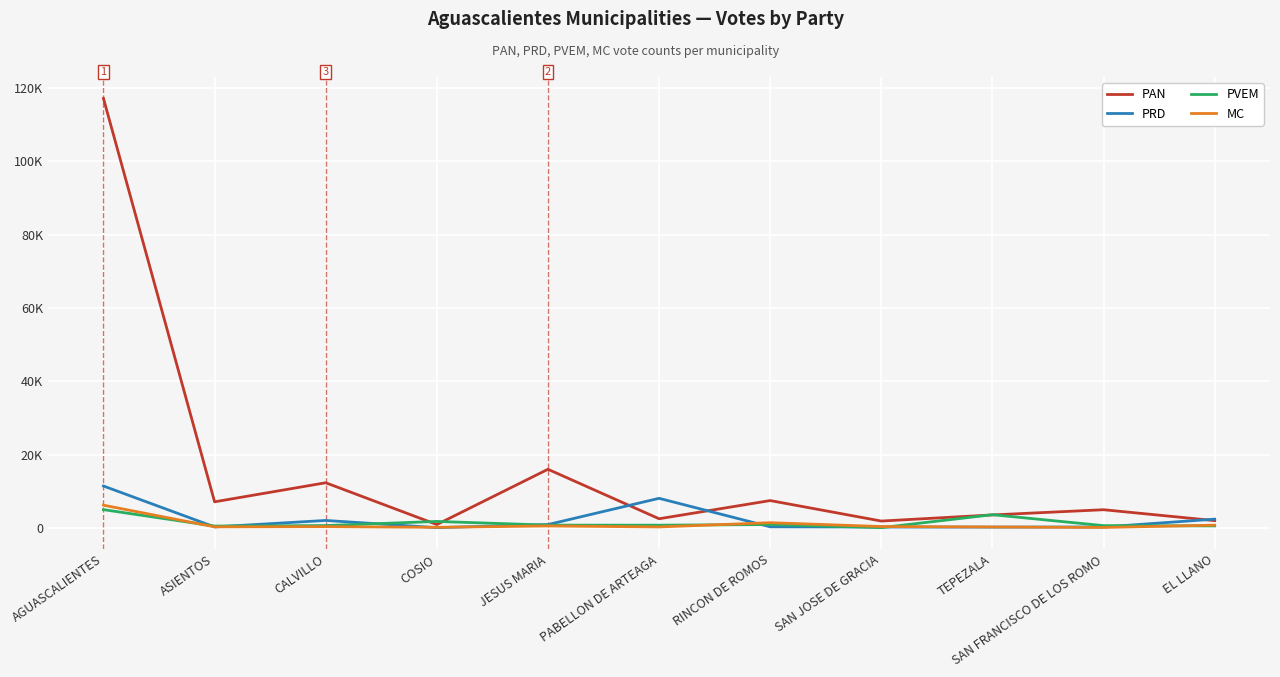

Rank the series by their maximum value, from lowest to highest.

PVEM, MC, PRD, PAN